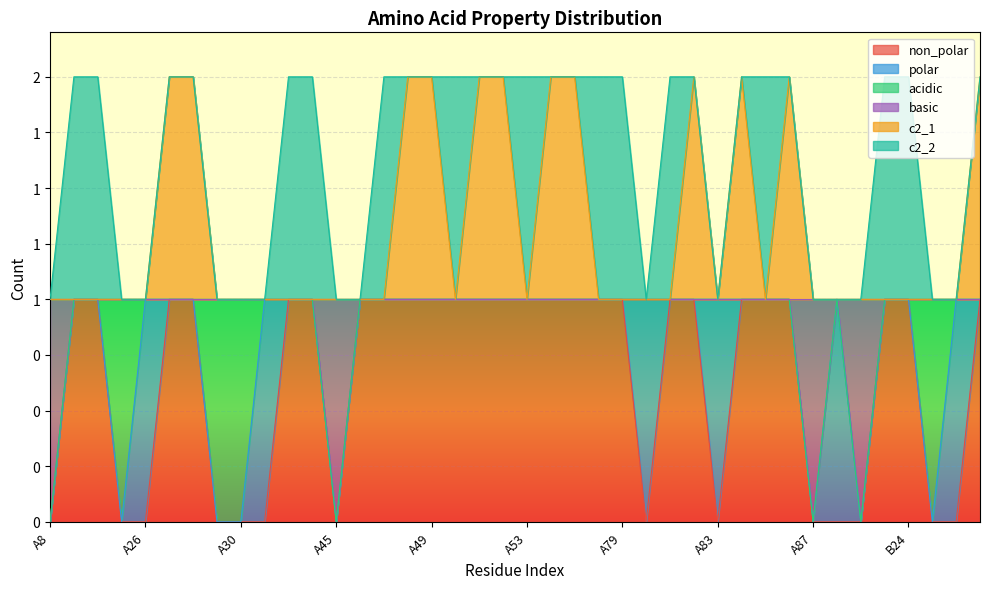

Which has a higher value, A51 or A79?

A51